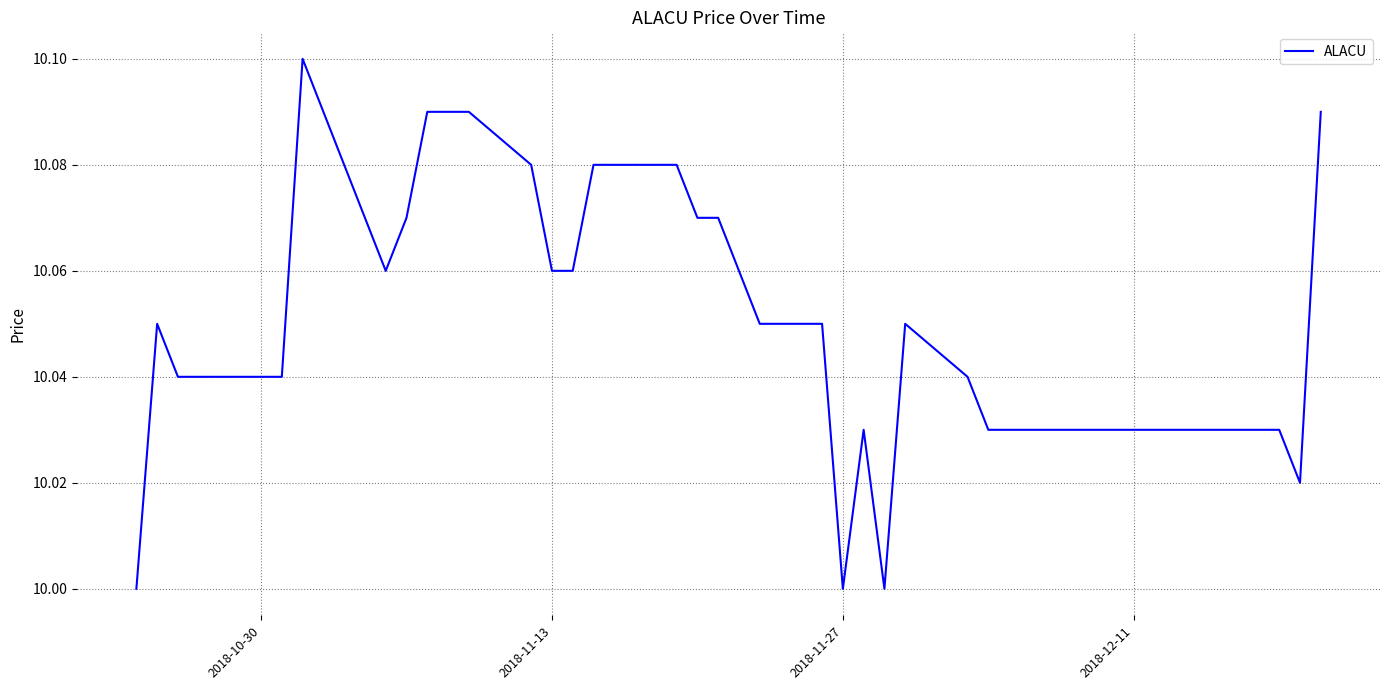

Does the chart have visible grid lines?

Yes